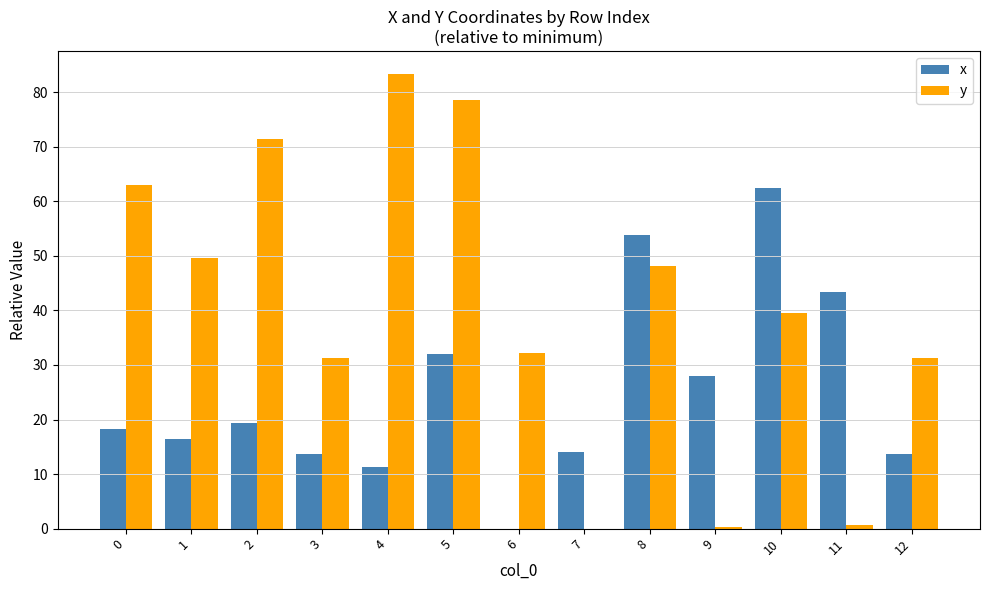

What is the difference between the x values at 2 and 11?

23.9